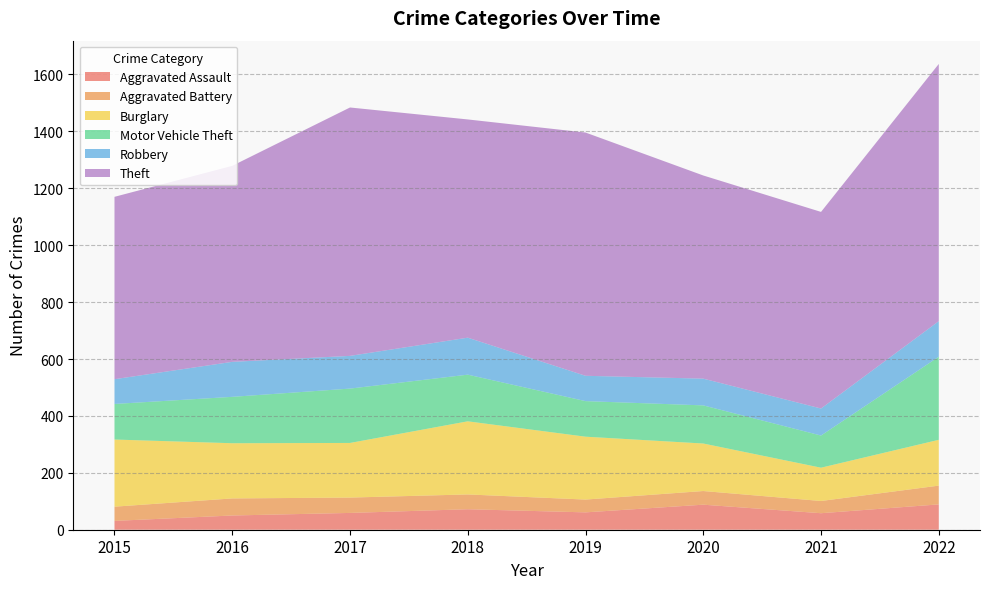

The Aggravated Assault series shows 88 at 2019. True or false?

False